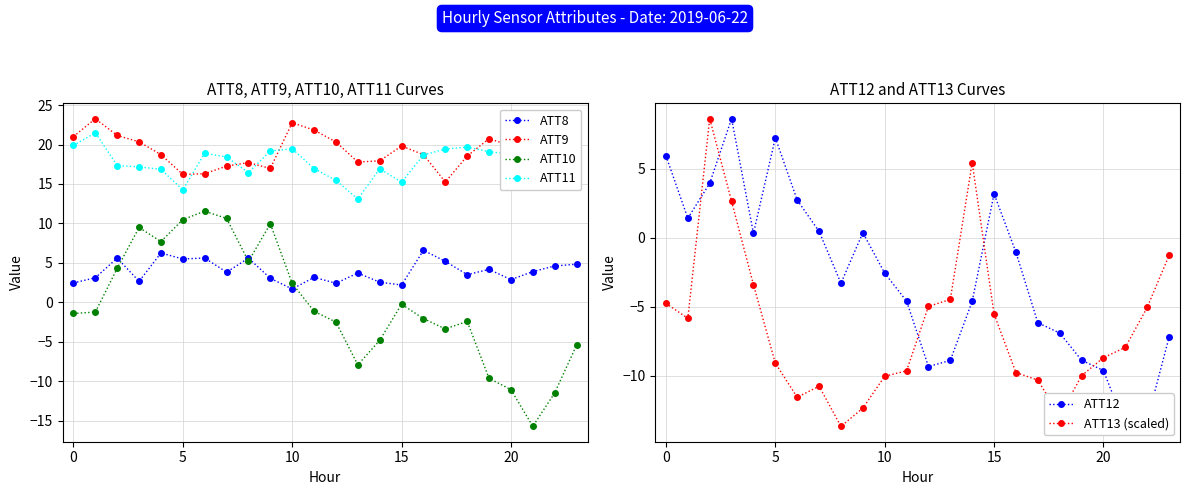

True or false: ATT9 has more than 2 interior local peaks.

True